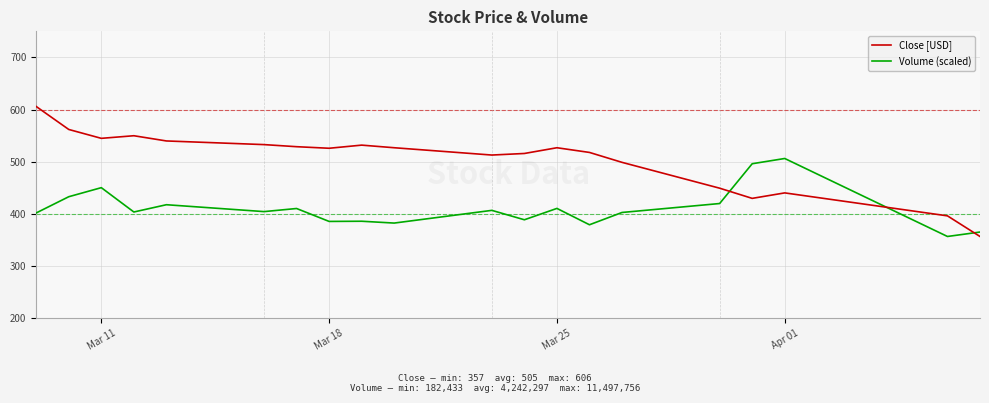

List the series in order of their overall mean, highest first.

Close [USD], Volume (scaled)